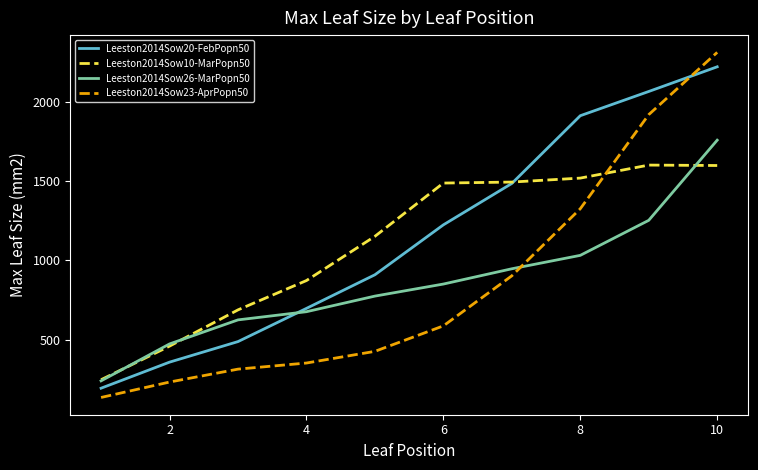

What are all the series names shown in the legend?

Leeston2014Sow20-FebPopn50, Leeston2014Sow10-MarPopn50, Leeston2014Sow26-MarPopn50, Leeston2014Sow23-AprPopn50